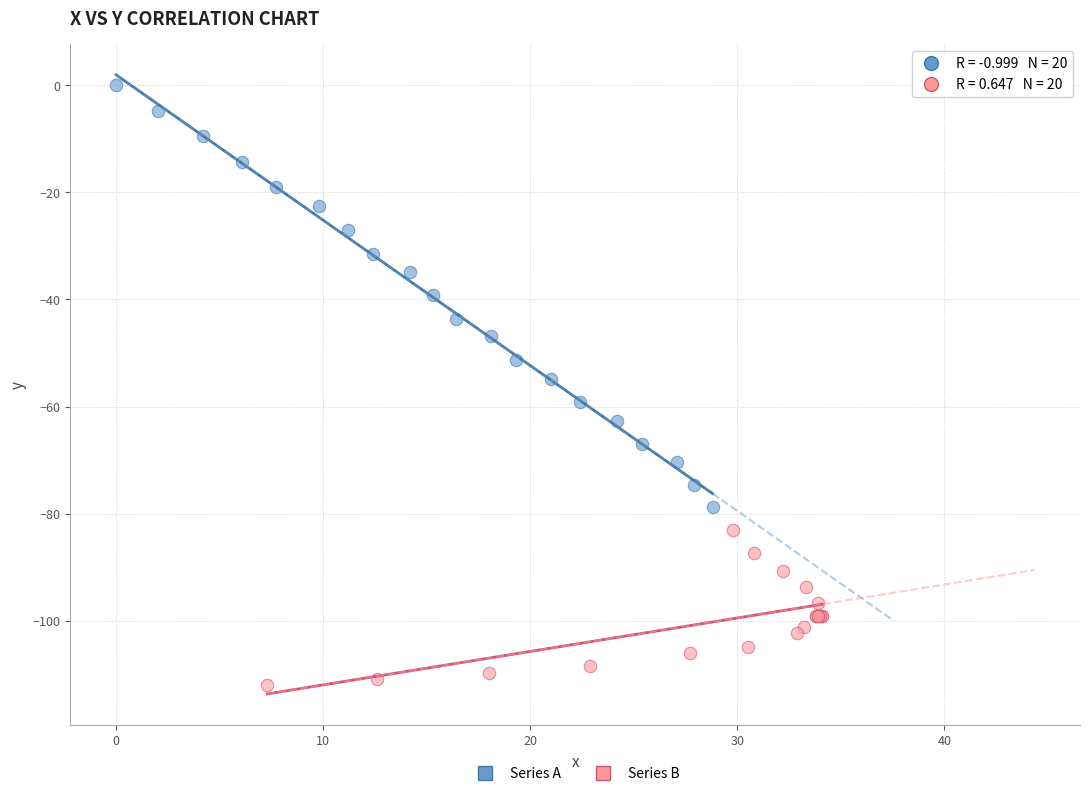

Which series contains the highest Y value?

Series A